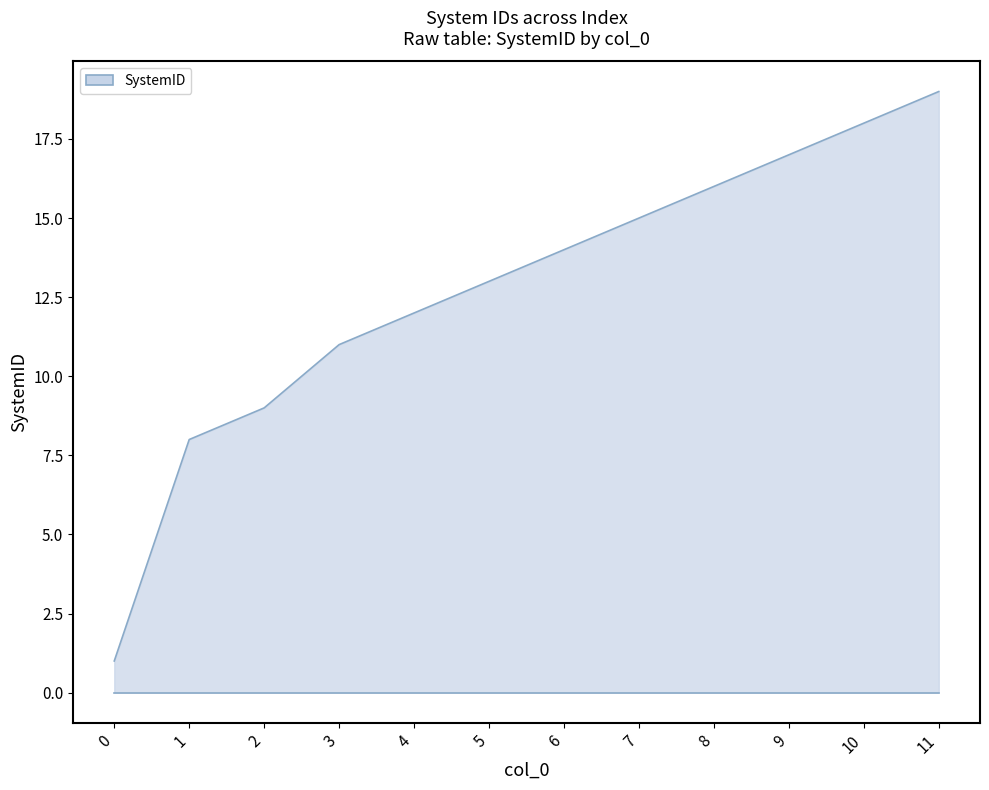

Reading left to right, extract all data points from this chart.

0=1	1=8	2=9	3=11	4=12	5=13	6=14	7=15	8=16	9=17	10=18	11=19